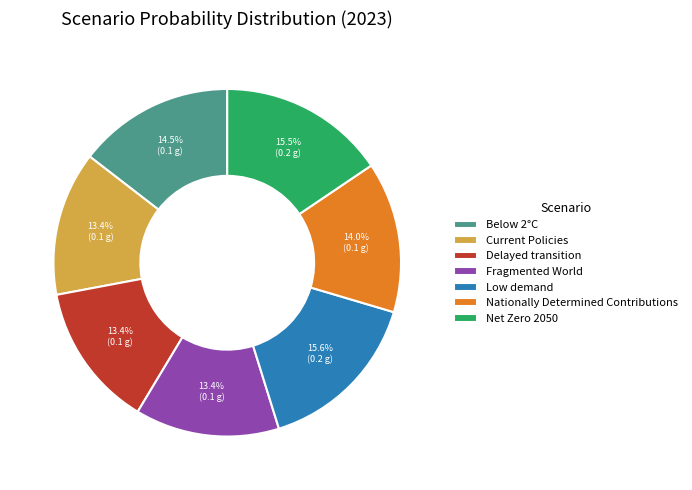

What portion of the pie excludes Low demand?

84.4%